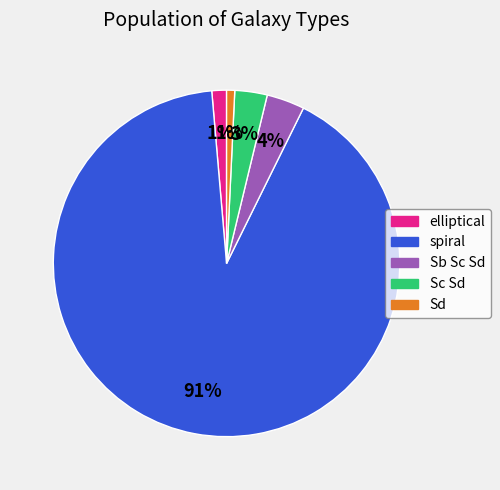

Between spiral and elliptical, which is larger?

spiral